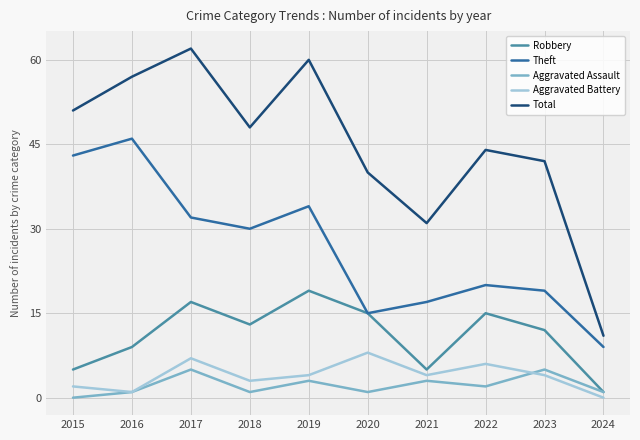

Reading right to left, what are all the values shown in this chart?

Robbery: 2024=1	2023=12	2022=15	2021=5	2020=15	2019=19	2018=13	2017=17	2016=9	2015=5
Theft: 2024=9	2023=19	2022=20	2021=17	2020=15	2019=34	2018=30	2017=32	2016=46	2015=43
Aggravated Assault: 2024=1	2023=5	2022=2	2021=3	2020=1	2019=3	2018=1	2017=5	2016=1	2015=0
Aggravated Battery: 2024=0	2023=4	2022=6	2021=4	2020=8	2019=4	2018=3	2017=7	2016=1	2015=2
Total: 2024=11	2023=42	2022=44	2021=31	2020=40	2019=60	2018=48	2017=62	2016=57	2015=51